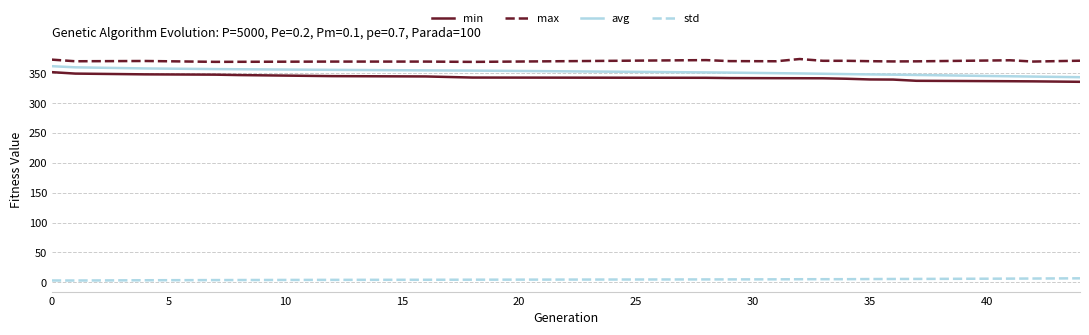

Which series has the largest total across all categories?

max